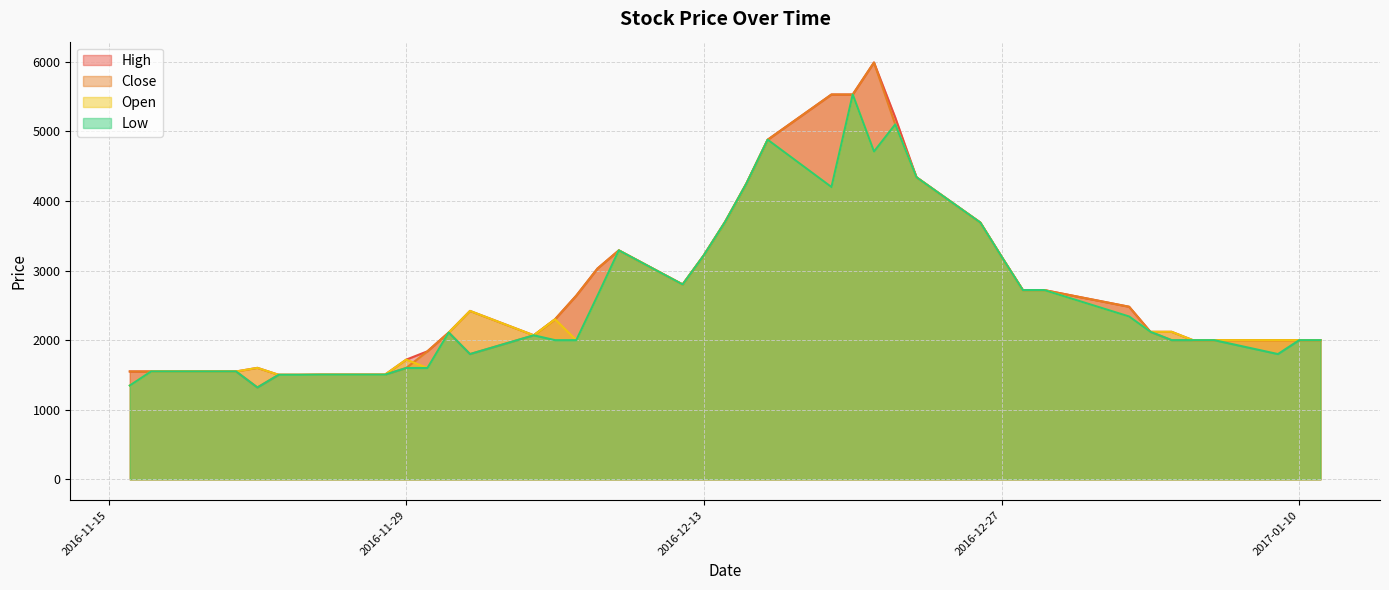

List the series in order of their overall mean, lowest first.

Low, Open, Close, High